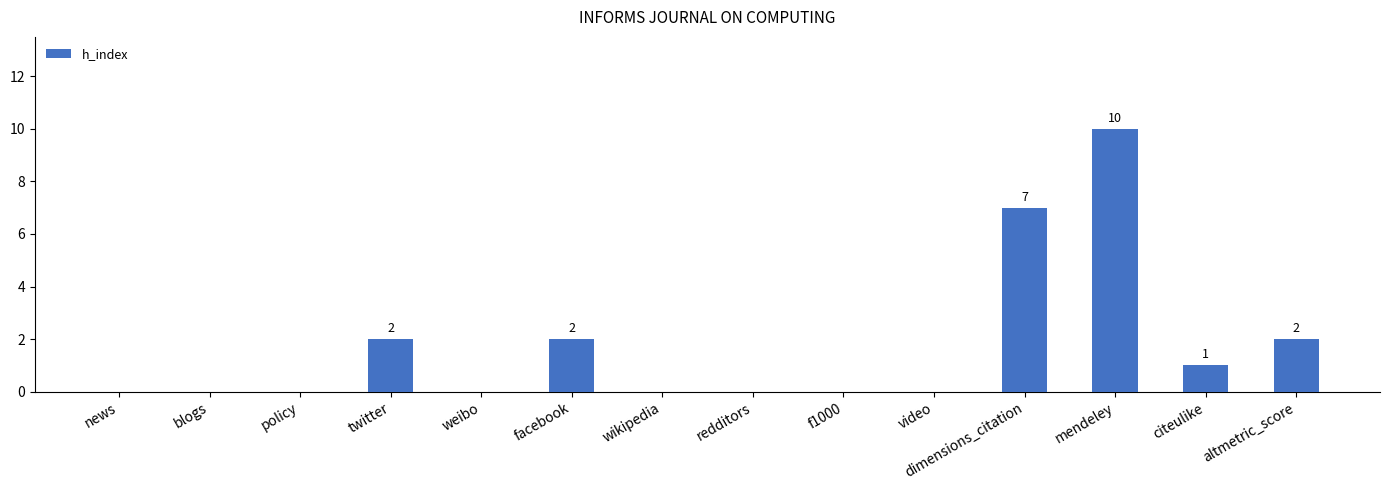

Are the bars horizontal?

No